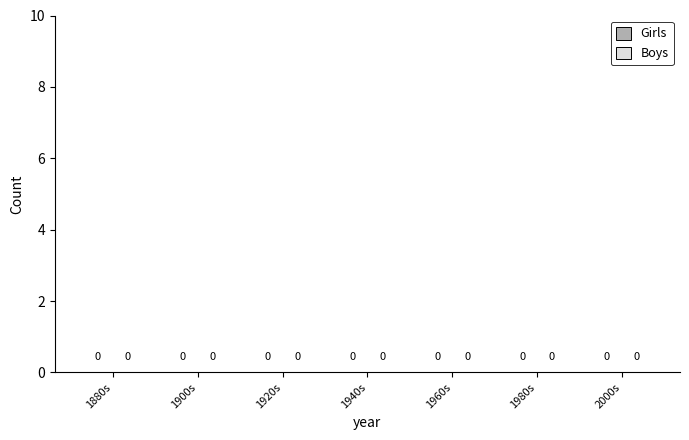

Which has a higher value, 1970 or 1990?

1990